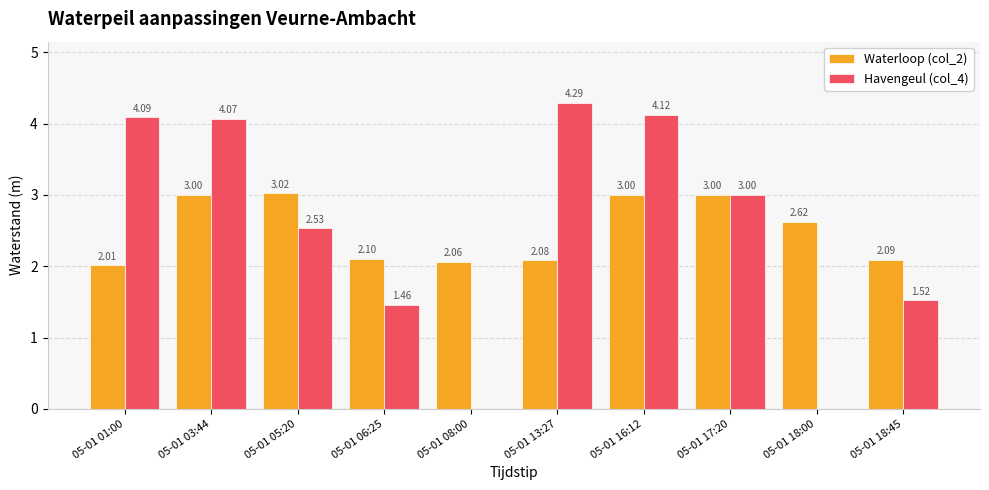

At which label is Waterloop (col_2) closest to 2?

05-01 01:00